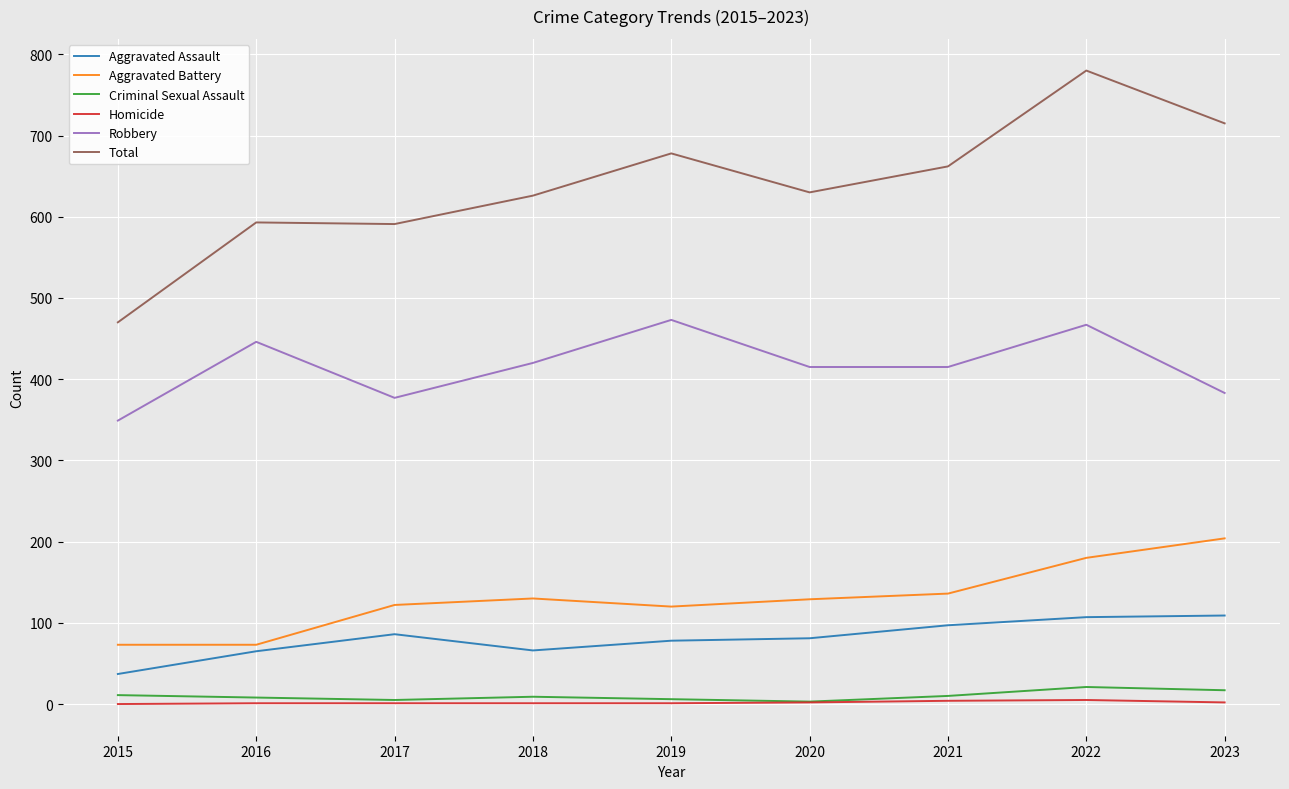

Read the Criminal Sexual Assault value at 2021.

10